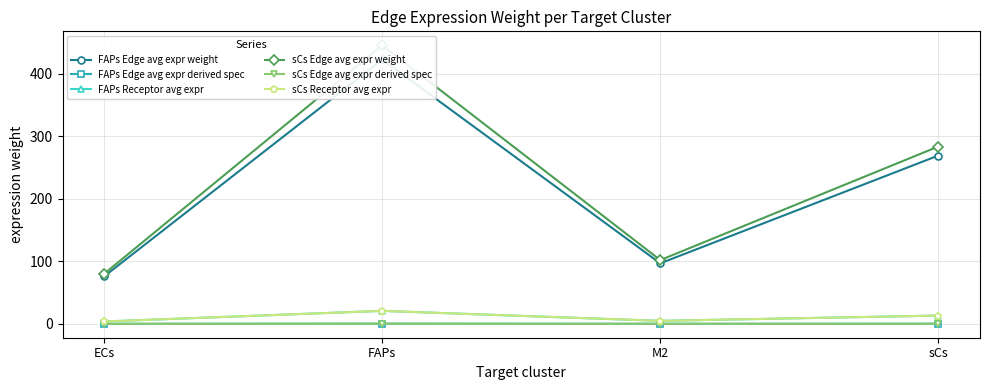

What are all the series names shown in the legend?

FAPs Edge avg expr weight, FAPs Edge avg expr derived spec, FAPs Receptor avg expr, sCs Edge avg expr weight, sCs Edge avg expr derived spec, sCs Receptor avg expr